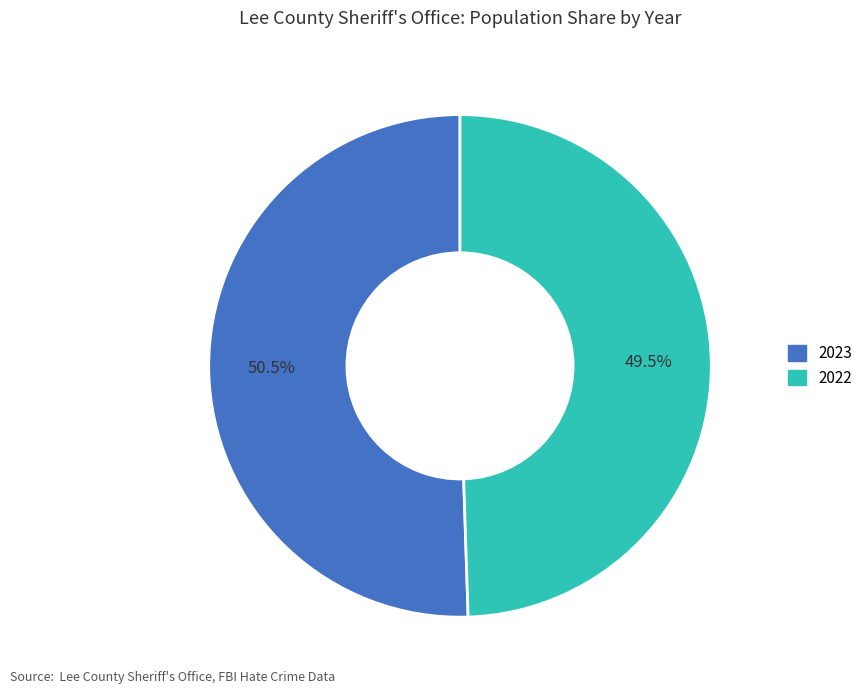

Approximately how many times larger is the value at 2022 compared to 2023?

1.0